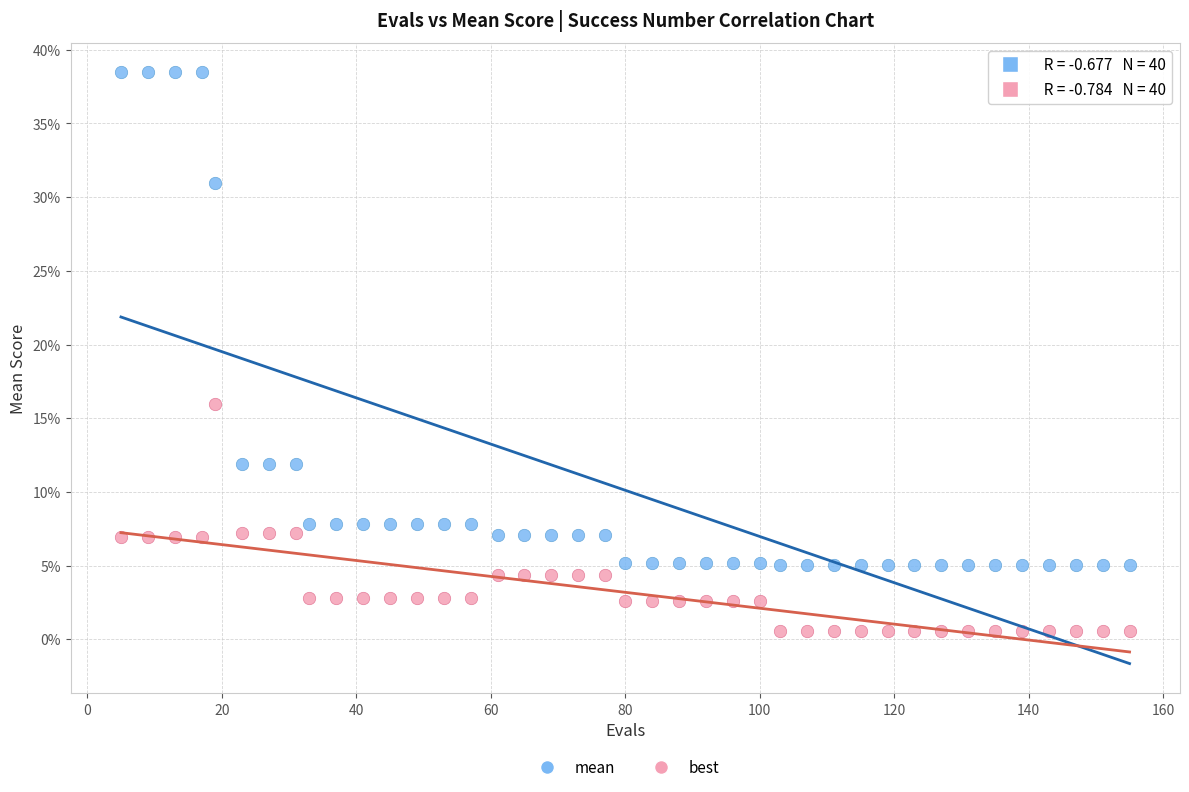

What are all the series names shown in the legend?

mean, best